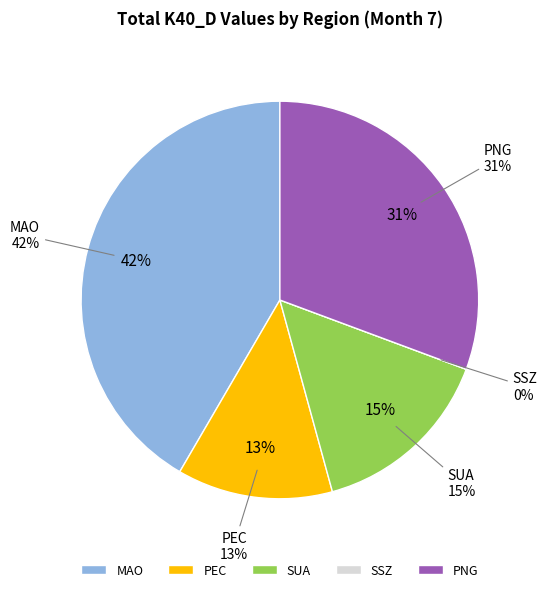

Which category has the smallest portion of the pie?

SSZ